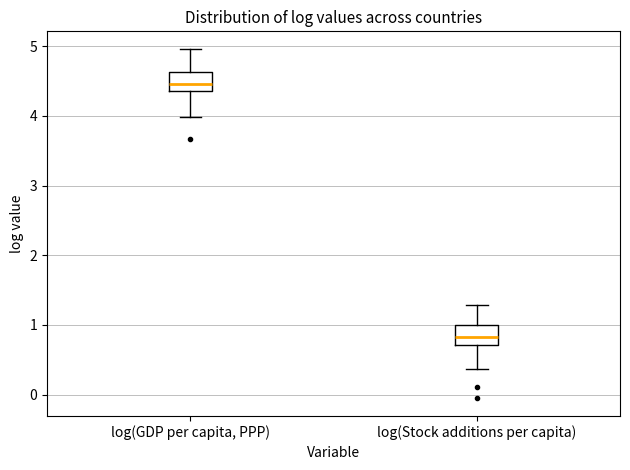

Where is the lower edge of the box for log(Stock additions per capita) on the y-axis? The values are not printed on the chart, so give them approximately, as read against the axis.

0.7